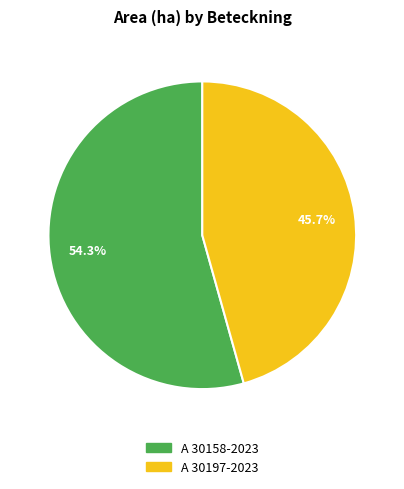

The A 30158-2023 slice represents 54% of the pie. True or false?

True